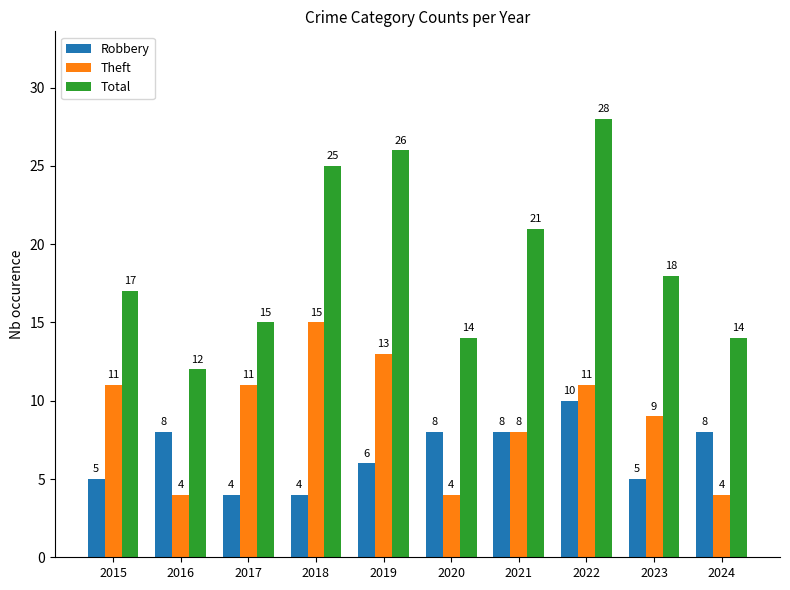

What is the total value across all series at 2018?

44